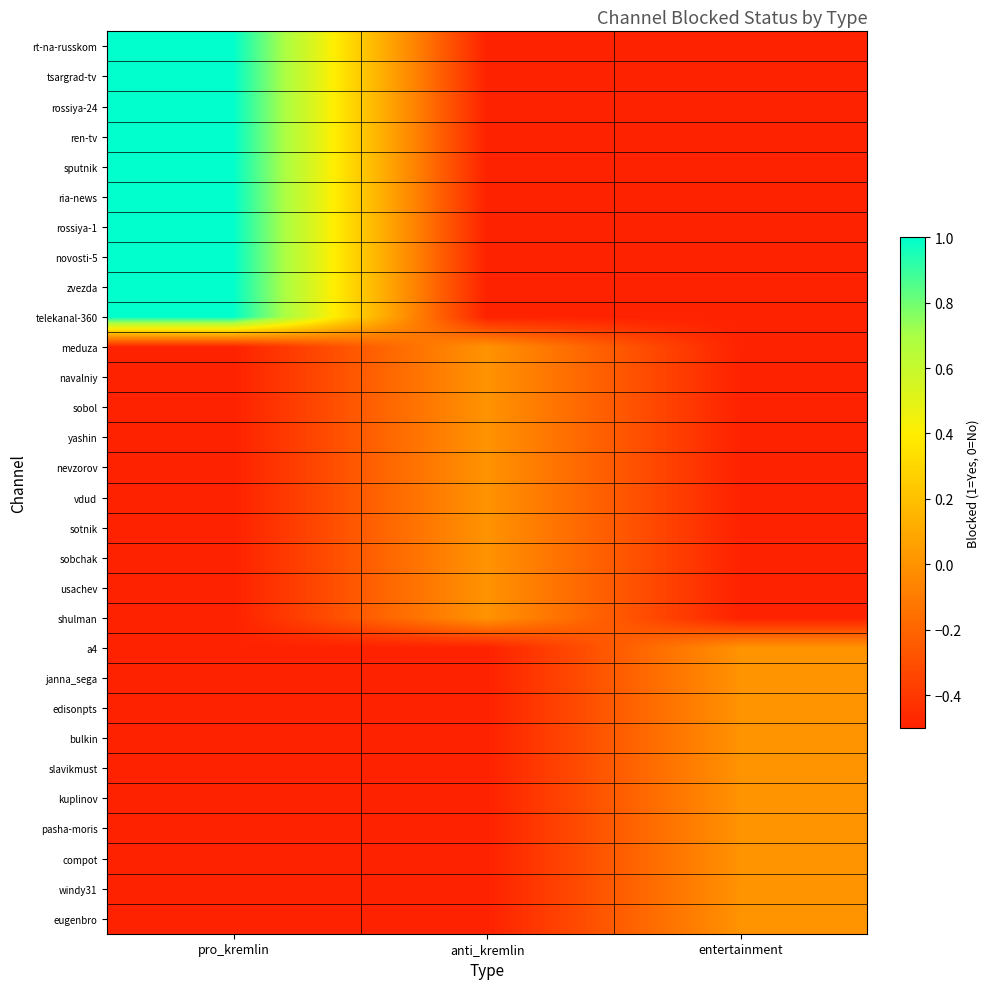

Between pro_kremlin and anti_kremlin, which series saw the biggest shift?

rt-na-russkom